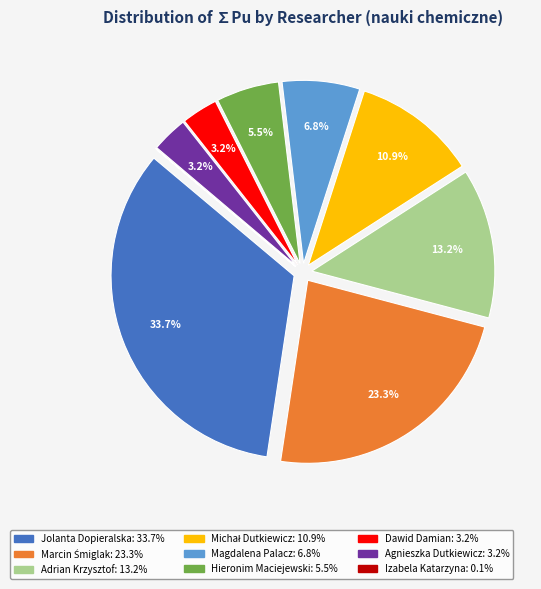

Does any single category account for the majority?

No